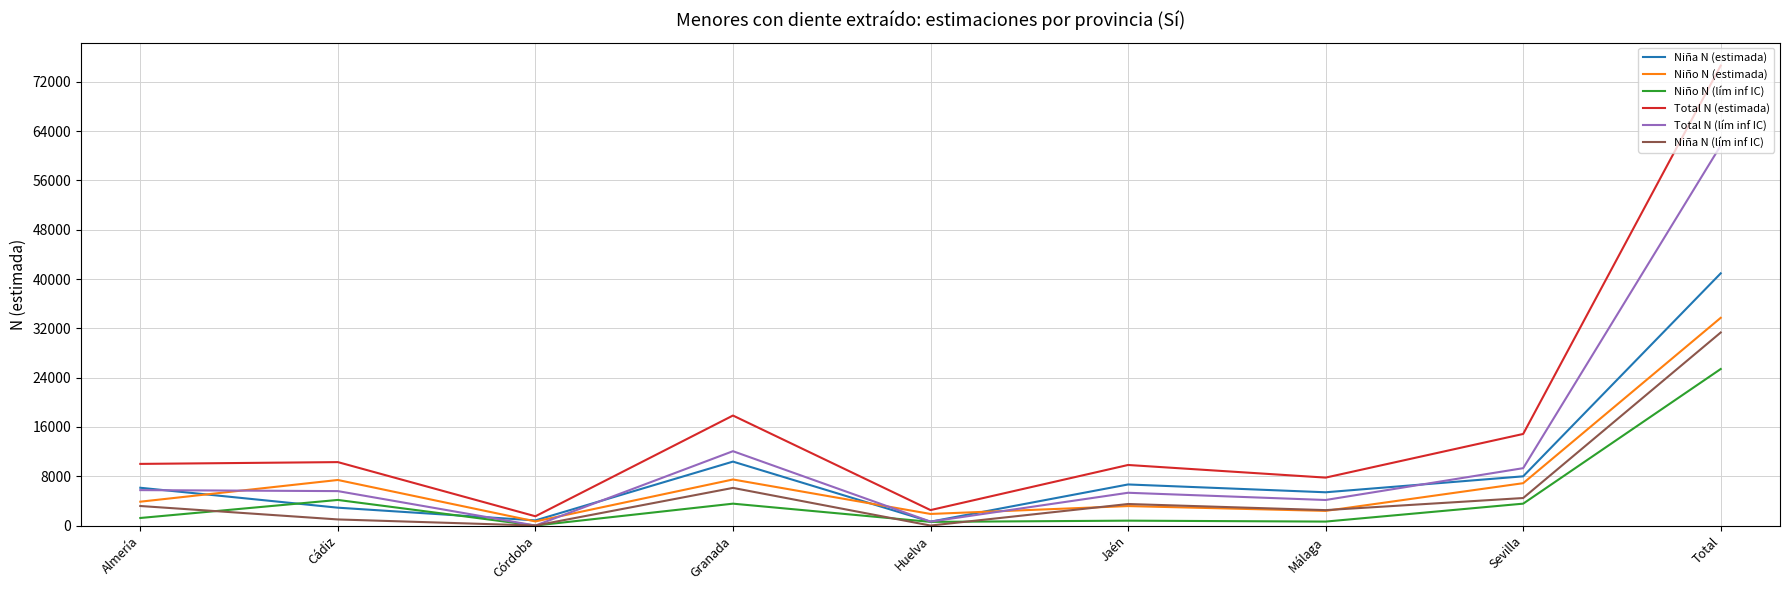

True or false: Niña N (lím inf IC) has a value of 3173 at Almería.

True